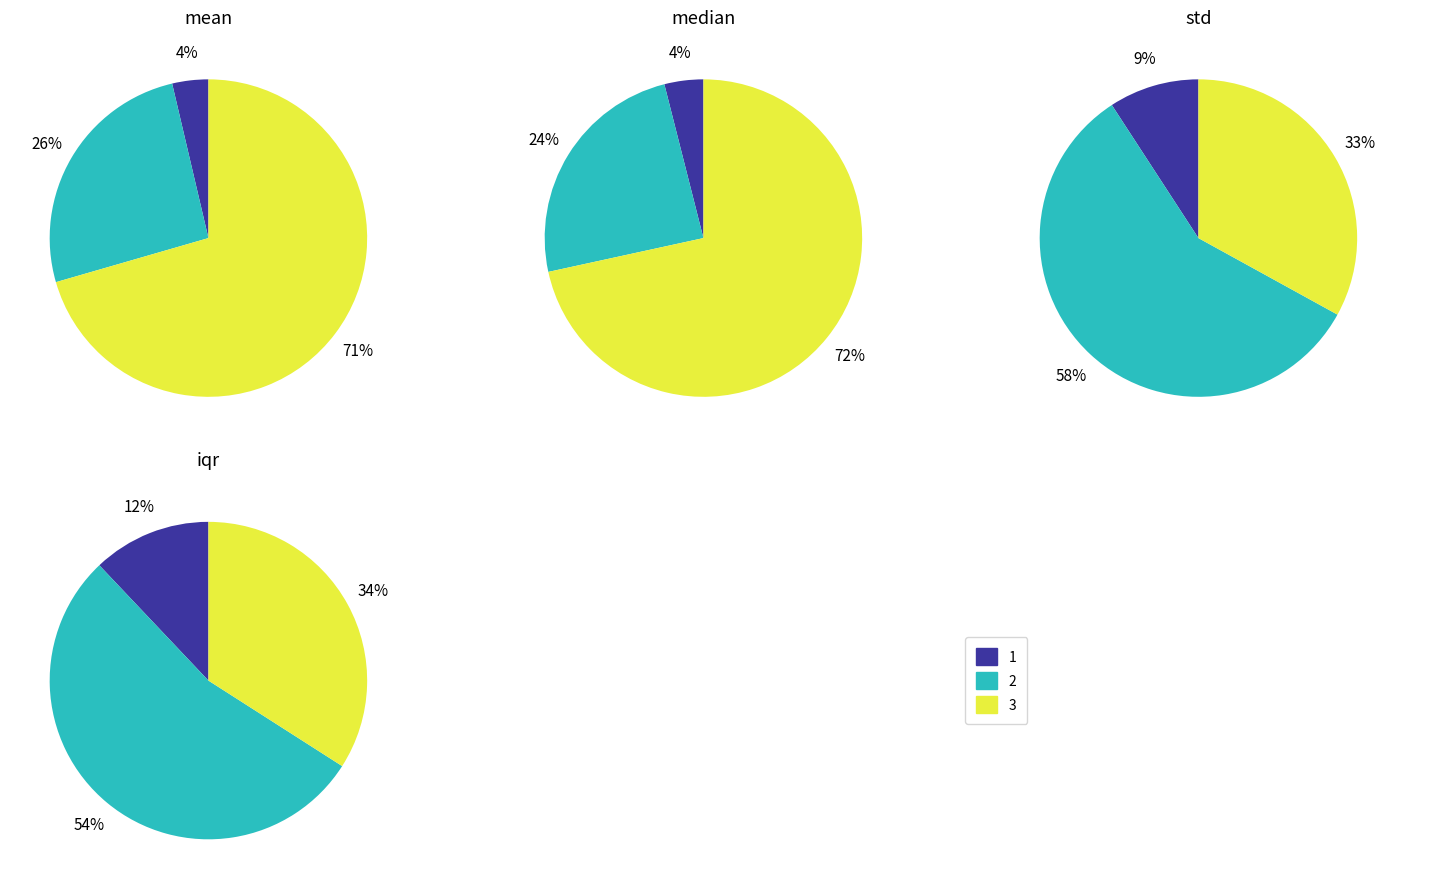

What percentage is the 3 slice, to the nearest percent?

34%